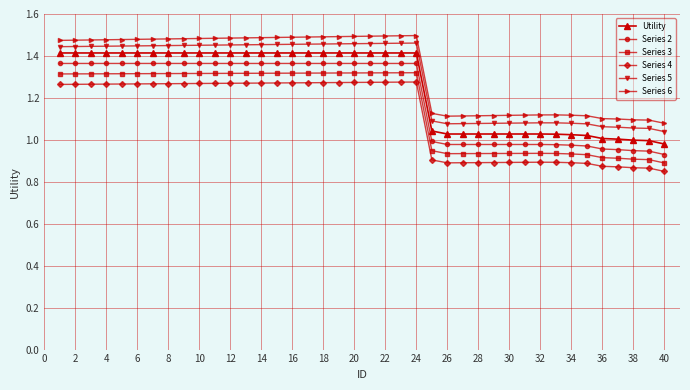

True or false: Series 6 has more than 1 interior local peaks.

True